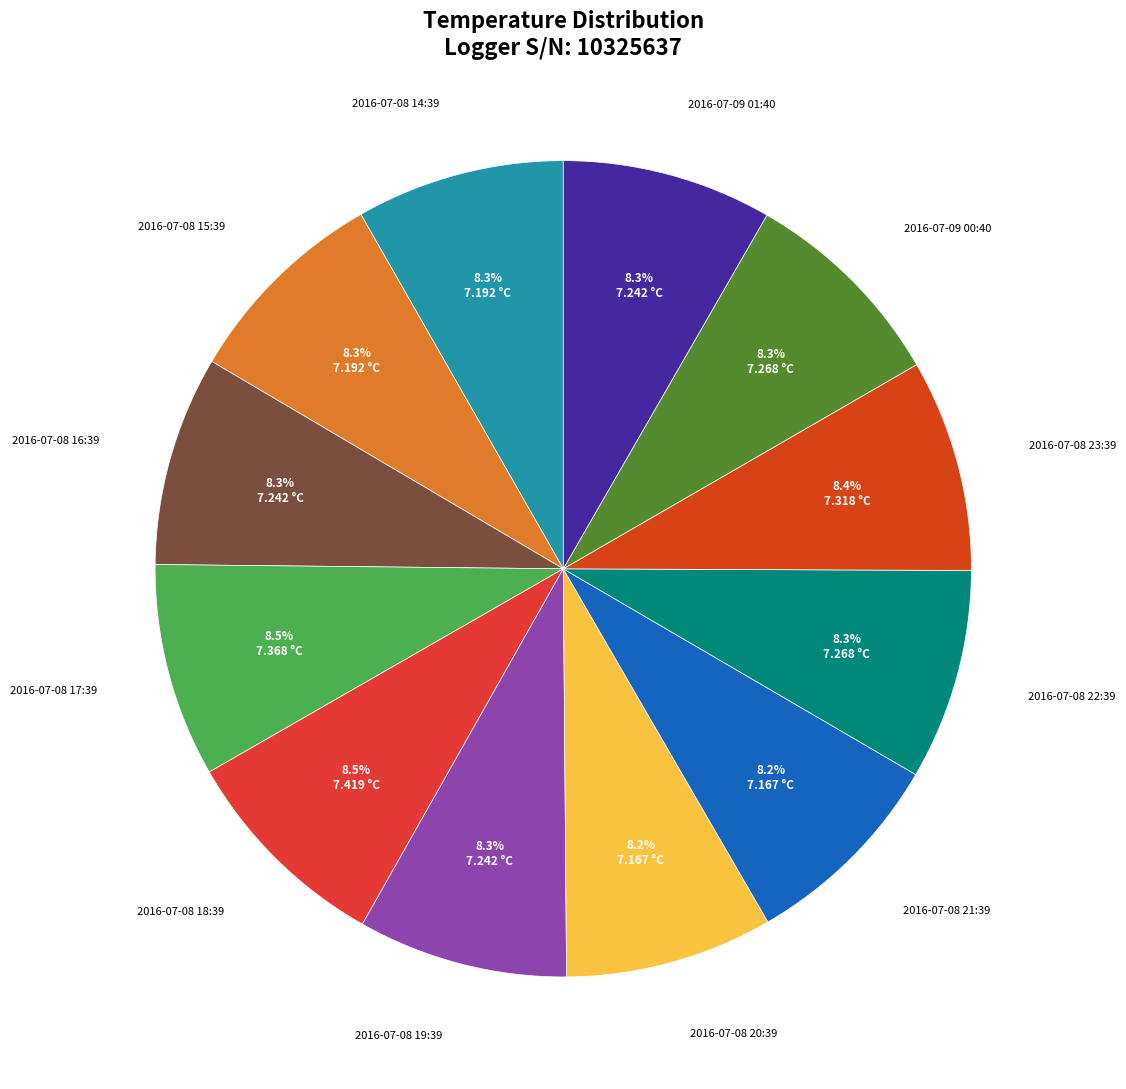

Does 2016-07-09 00:40 account for over 50% of the chart?

No